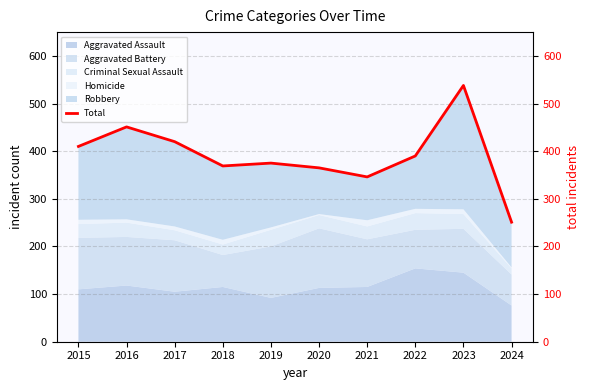

Which has a higher value, 2024 or 2015?

2015